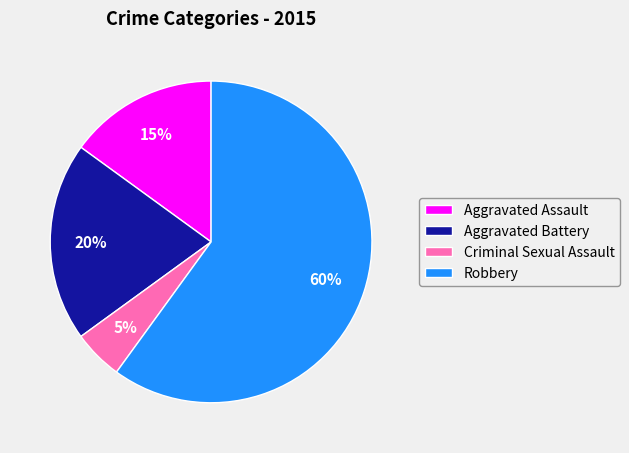

Rank the categories by value from lowest to highest.

Criminal Sexual Assault, Aggravated Assault, Aggravated Battery, Robbery